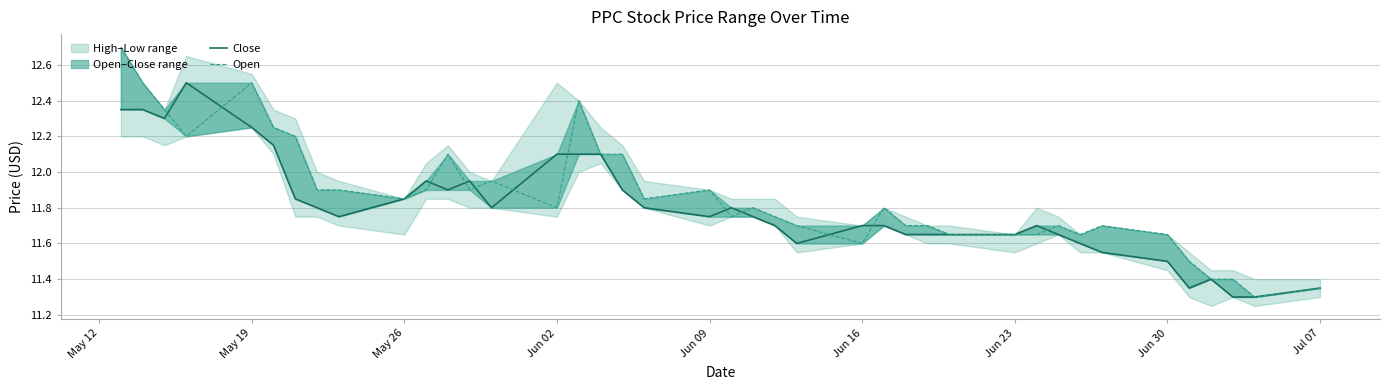

What is the smallest value displayed?

11.3